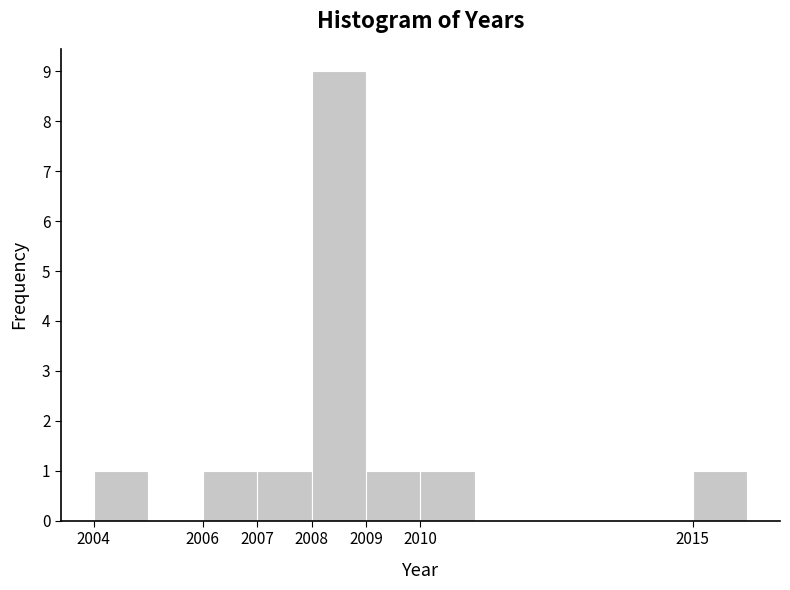

Which range on the x-axis has the tallest bar?

2008 to 2009